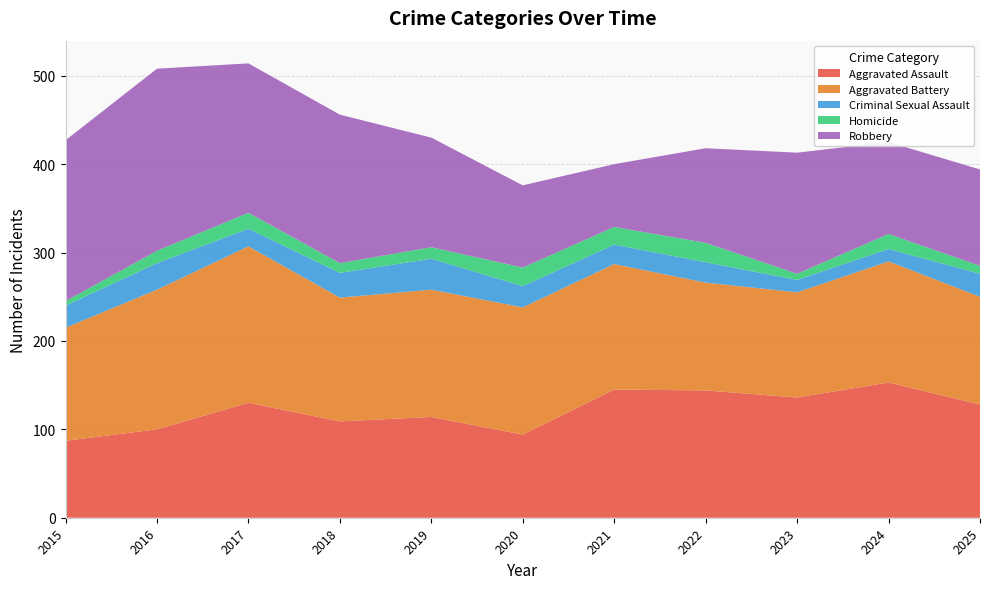

Reading left to right, list all the values displayed in this chart.

Aggravated Assault: 87	100	130	109	114	94	145	144	136	153	128
Aggravated Battery: 128	158	177	140	144	144	142	122	119	137	122
Criminal Sexual Assault: 25	30	20	28	35	24	22	23	14	14	26
Homicide: 5	14	18	11	13	21	20	22	7	17	9
Robbery: 182	206	169	168	124	93	71	107	137	104	109